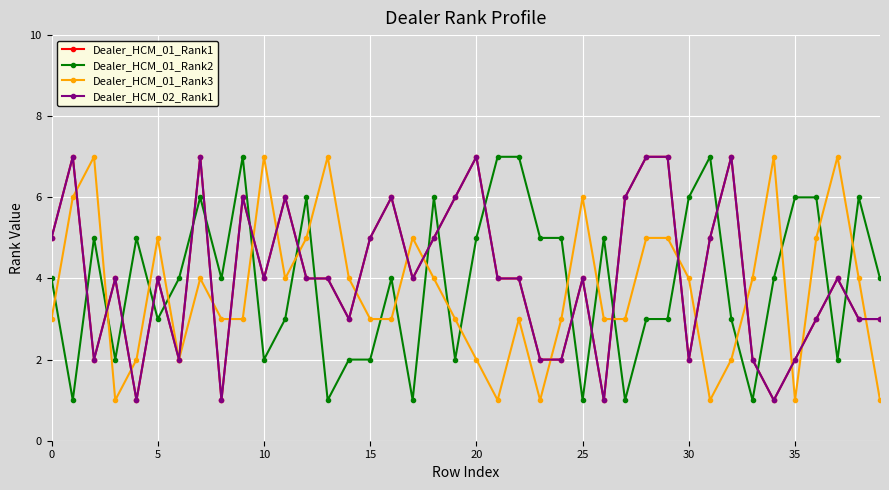

How many lines are shown in the chart?

4